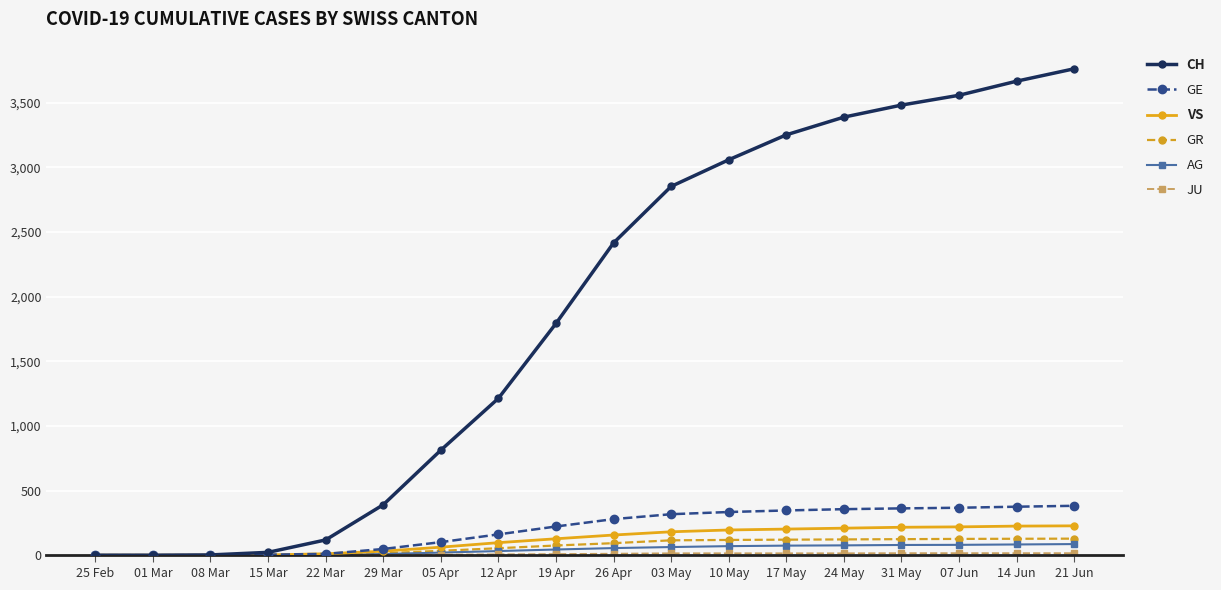

What is the sum of all GR values?

1255